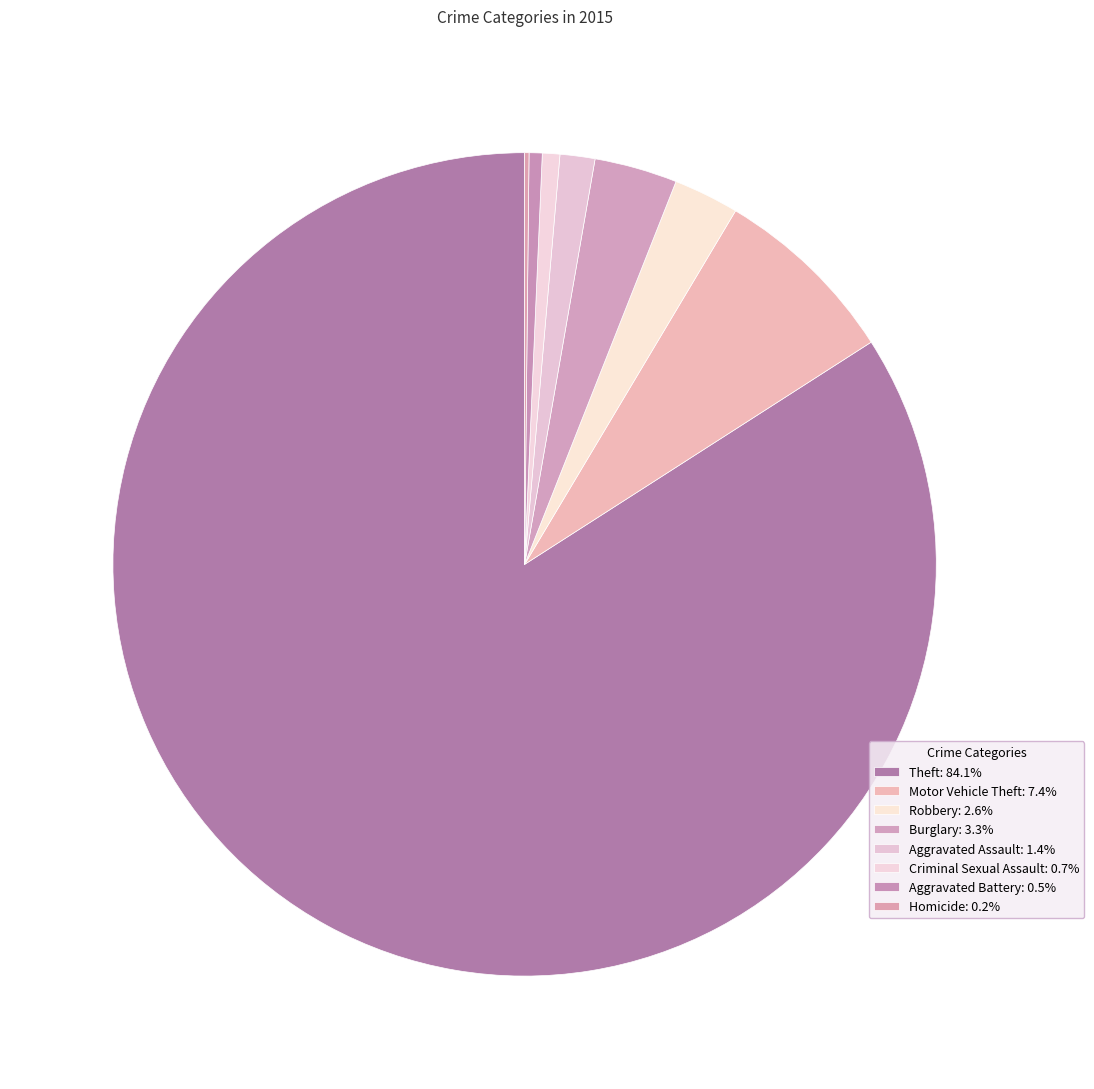

What is the largest slice in the pie chart?

Theft